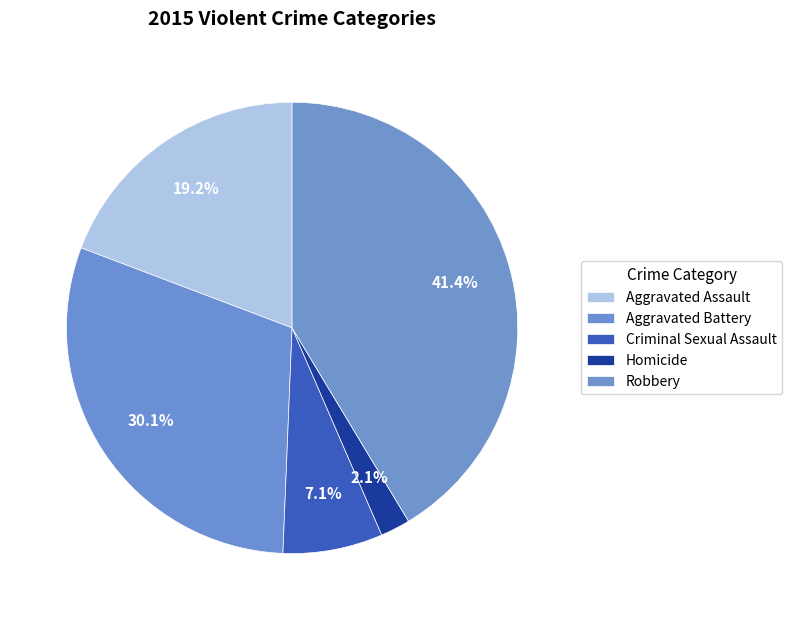

What is the change in value from Aggravated Assault to Homicide?

-3984